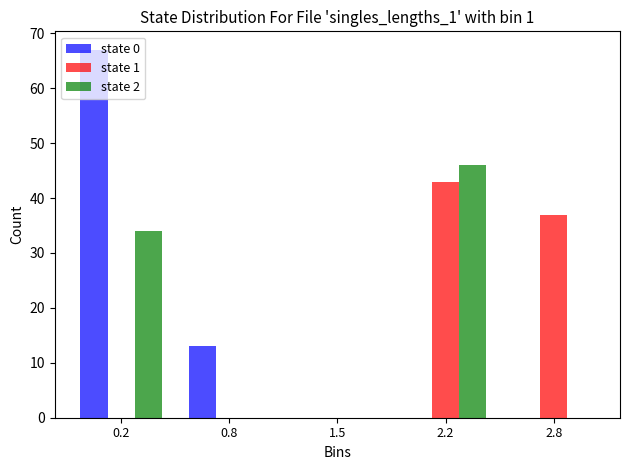

What is the total value across all series at 2.8?

37